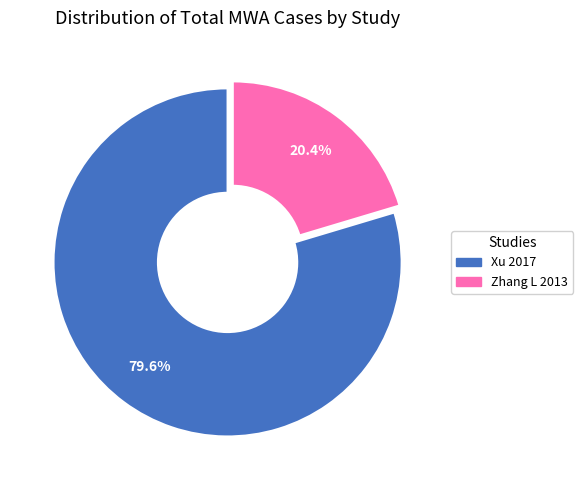

Does Xu 2017 represent more than half of the total?

Yes